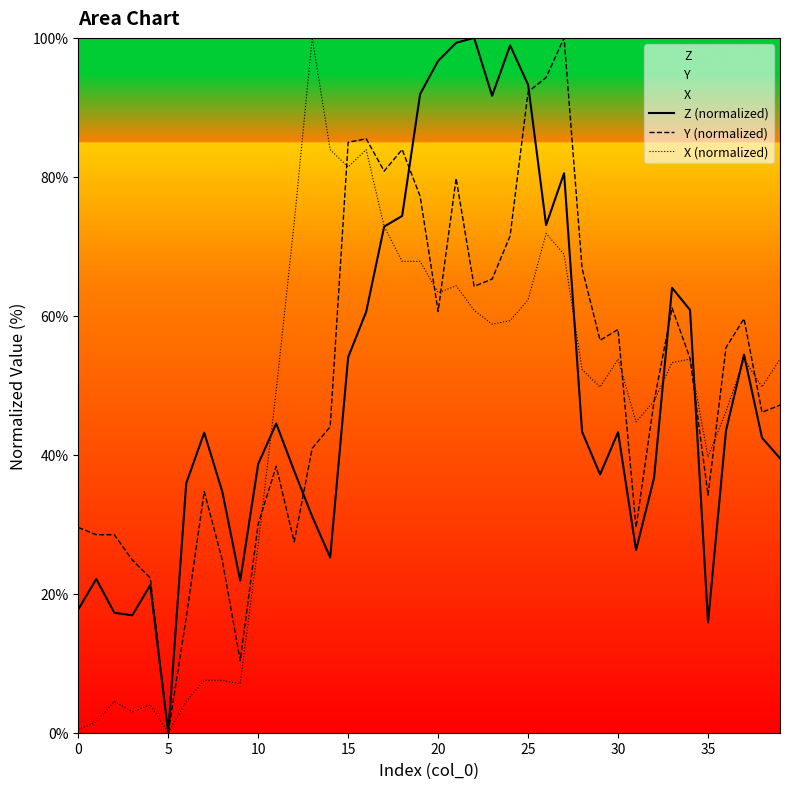

At which category is the sum across all series the highest?

27